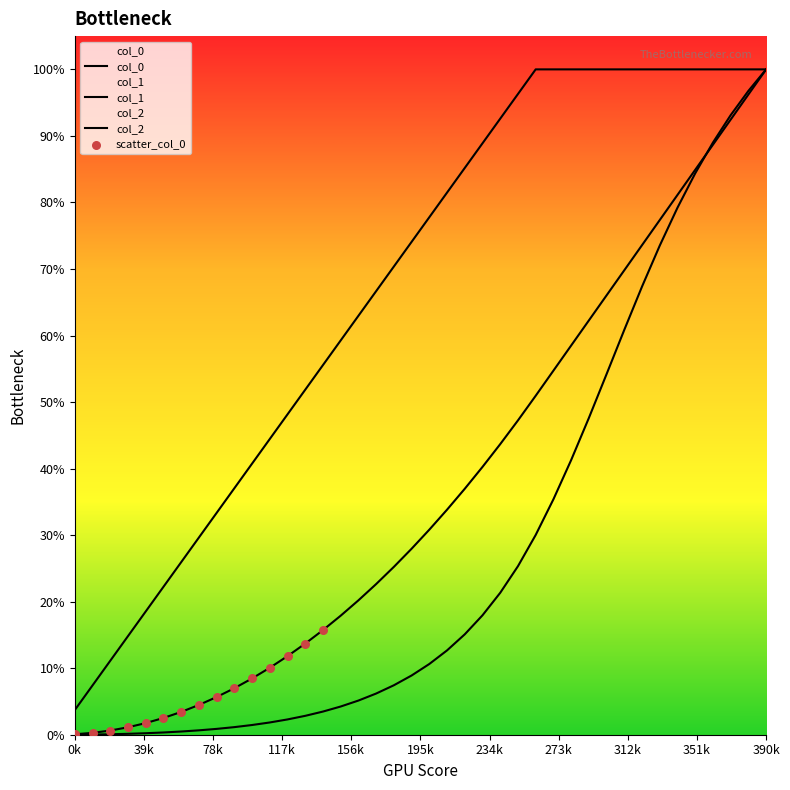

What is the total value across all series at 35?

269.3